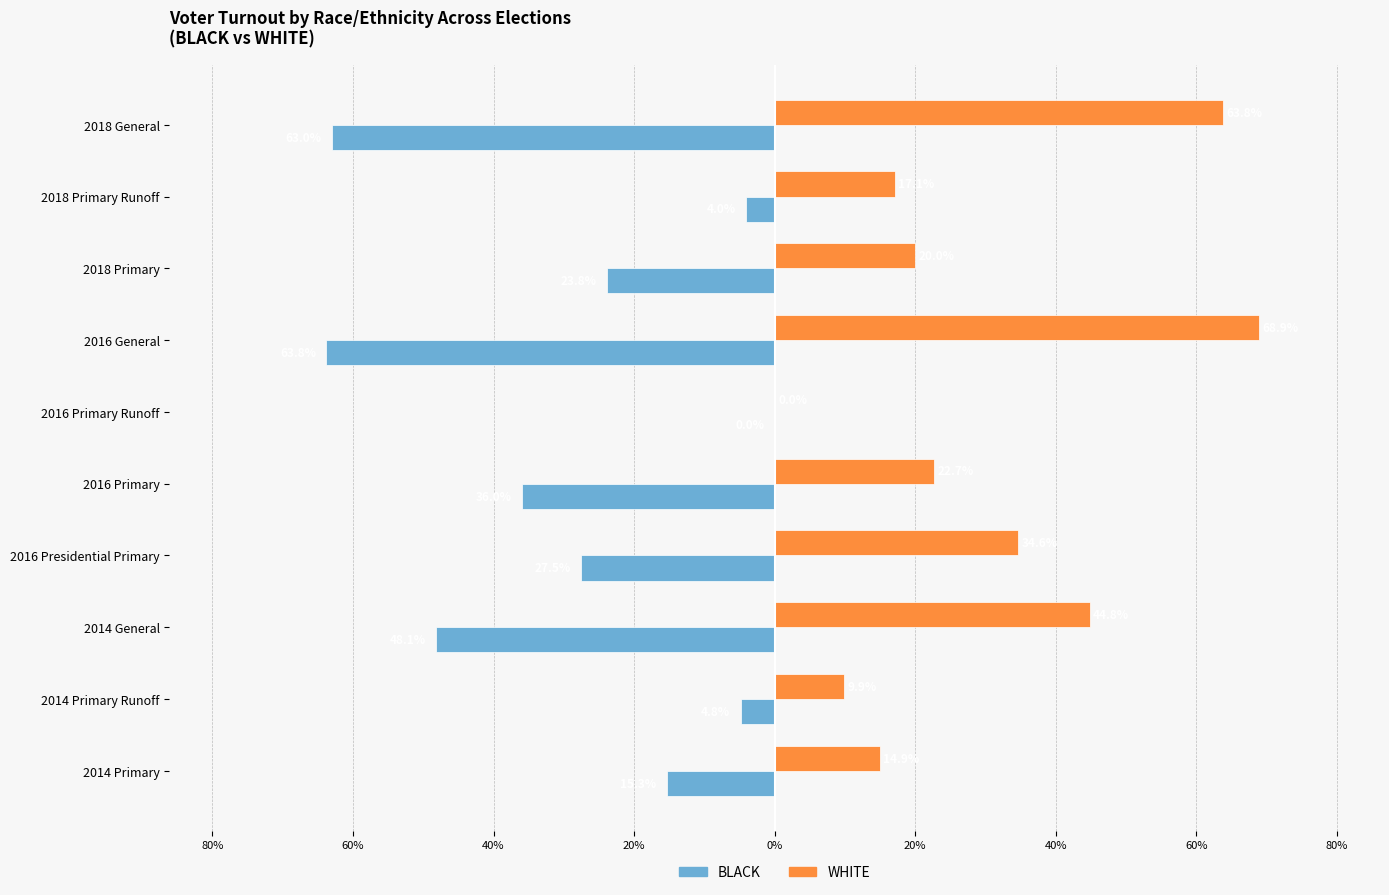

What are all the series names shown in the legend?

BLACK, WHITE